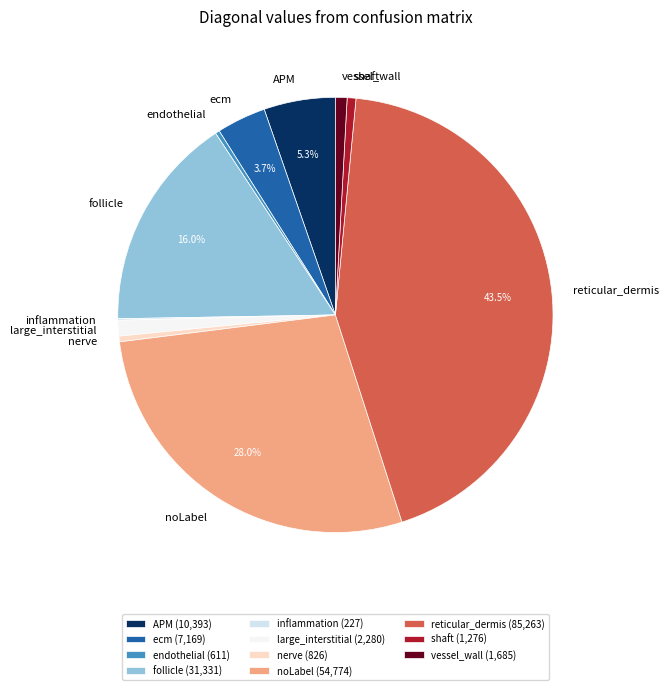

Does follicle account for over 50% of the chart?

No